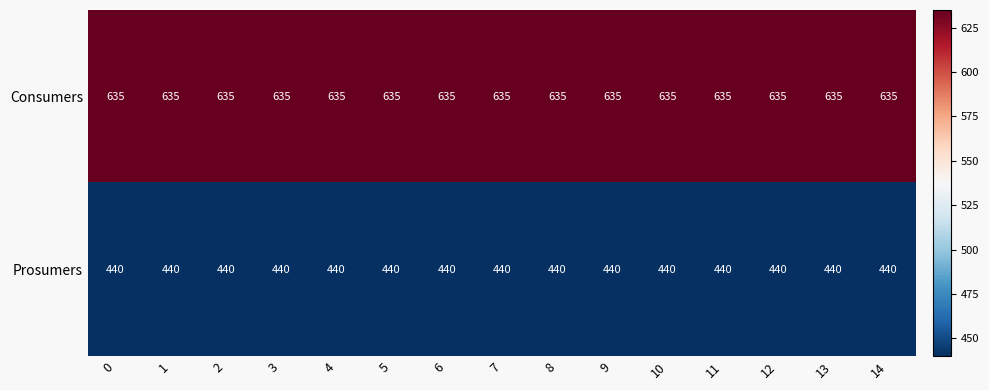

Is it true that Consumers equals 1021 at 4?

False